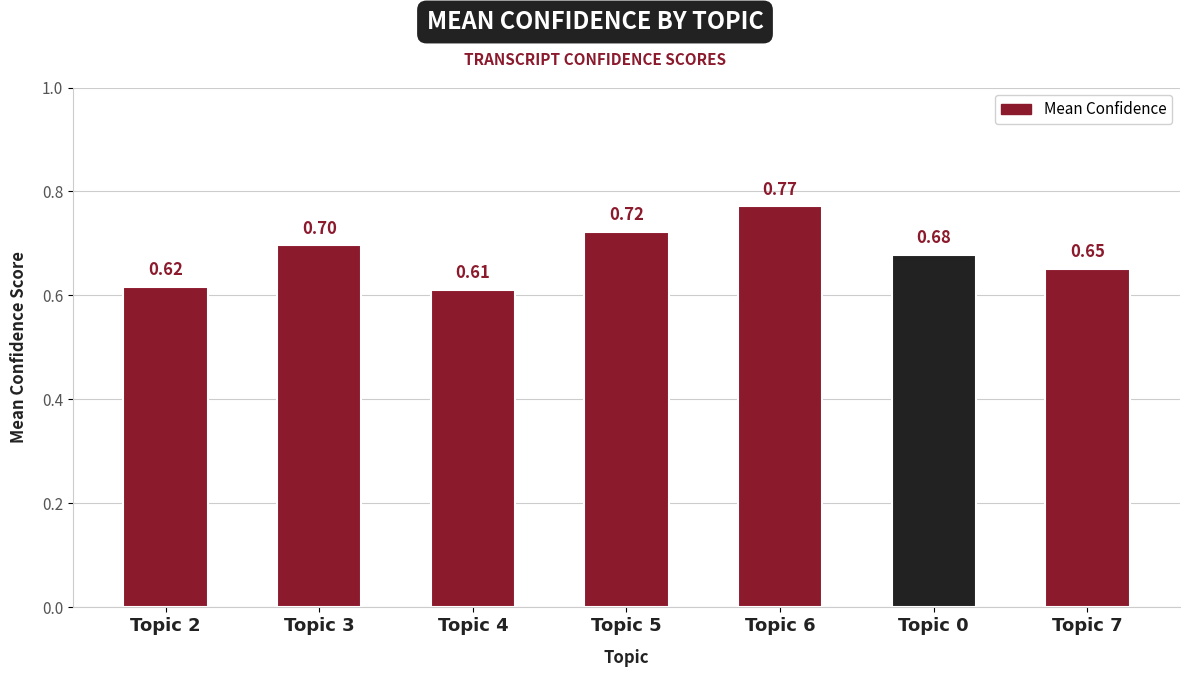

The chart shows a value of 0.3 at Topic 7. True or false?

False